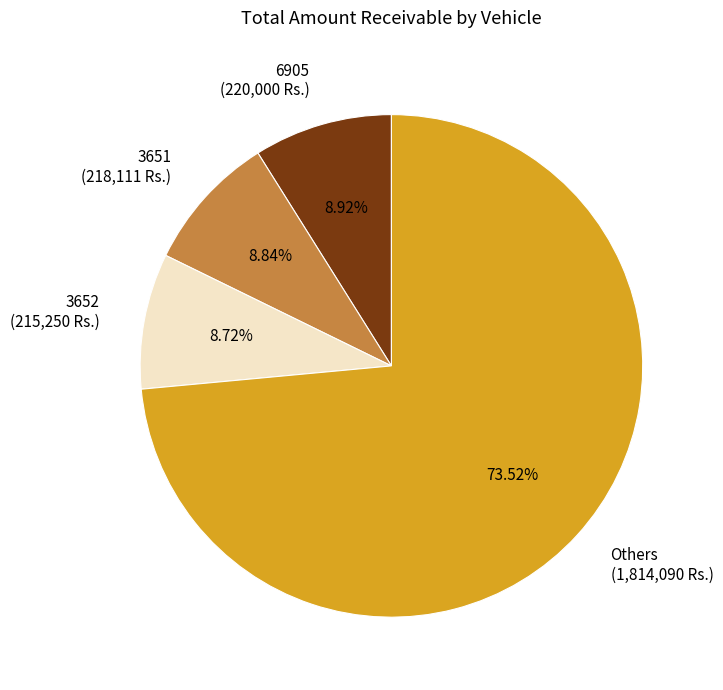

Is there a majority slice in this chart?

Yes